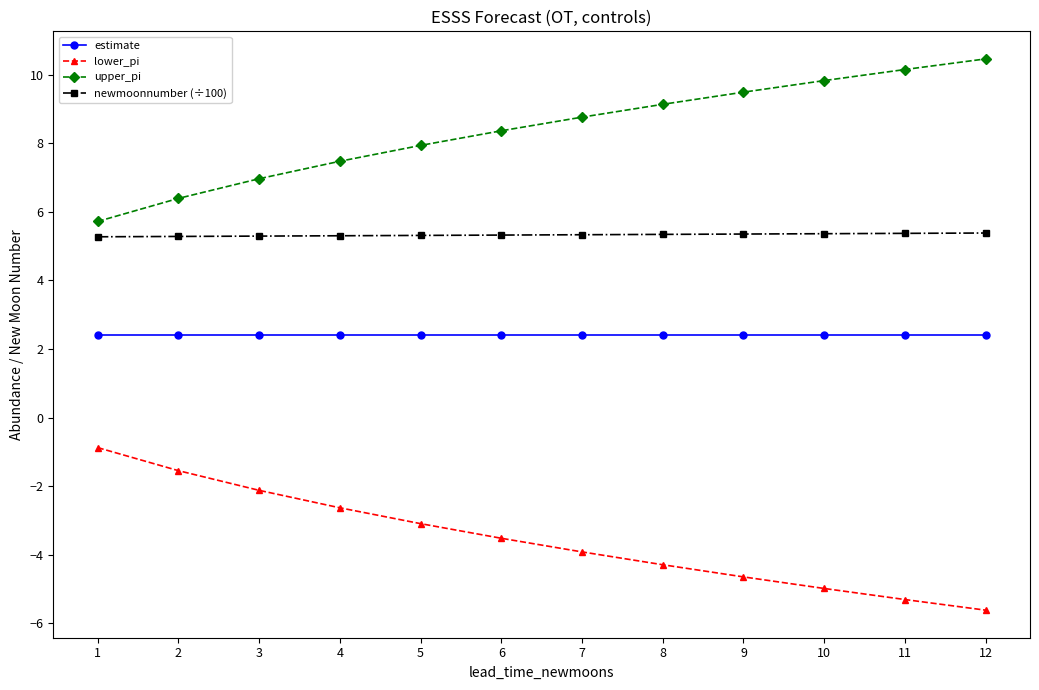

What is the difference between the highest and lowest values at 11?

15.5